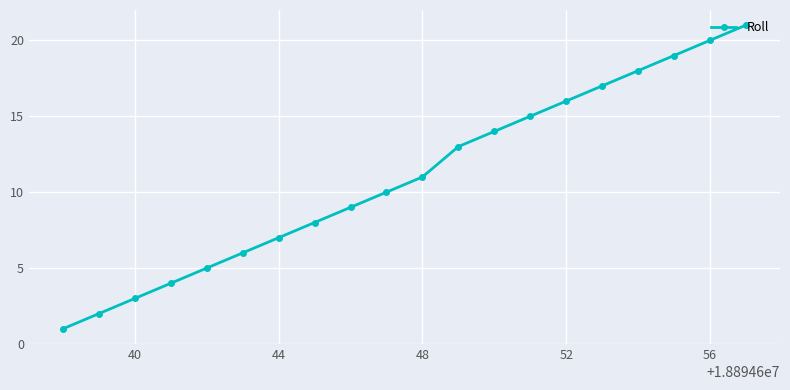

What is the difference between the maximum and minimum values?

20